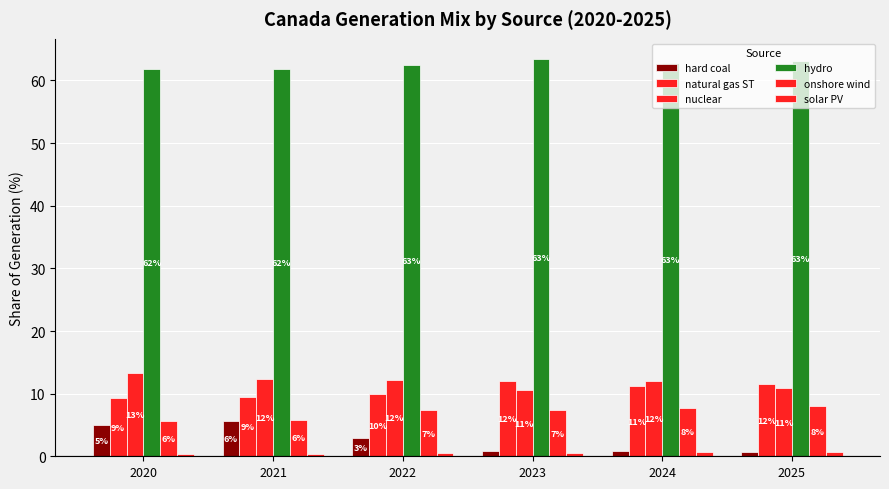

Rank the series at 2022 from highest to lowest value.

hydro, nuclear, natural gas ST, onshore wind, hard coal, solar PV